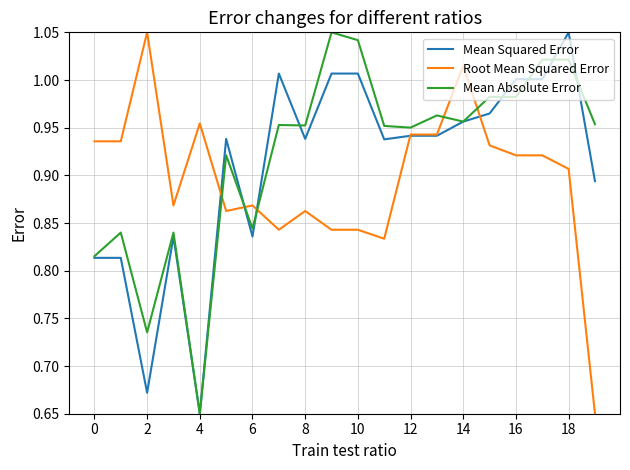

Does the chart display data point markers on the line(s)?

No